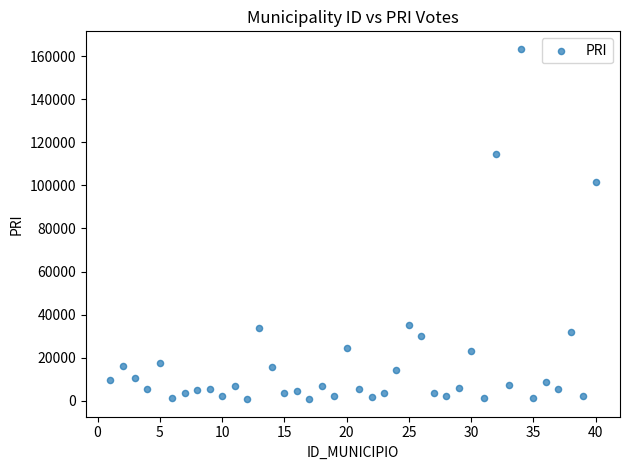

What Y value in the scatter plot is closest to 82059?

101340